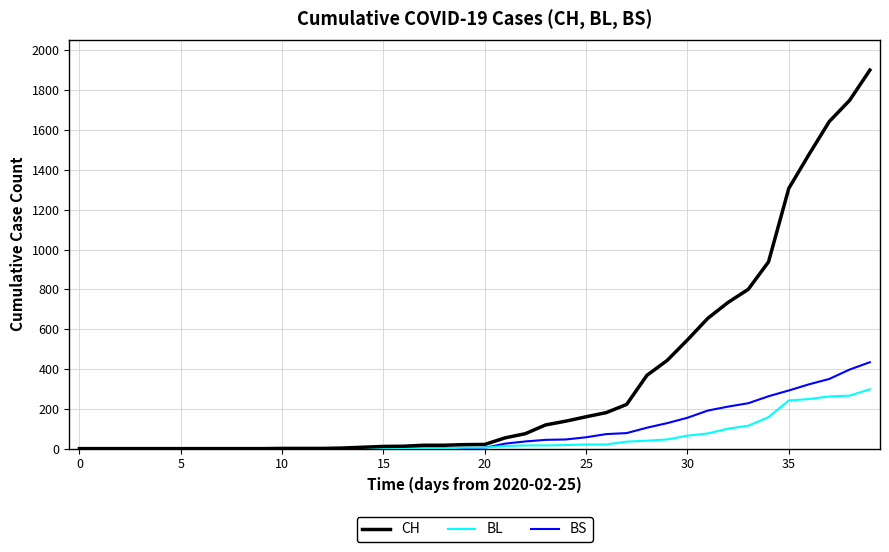

What are all the series names shown in the legend?

CH, BL, BS